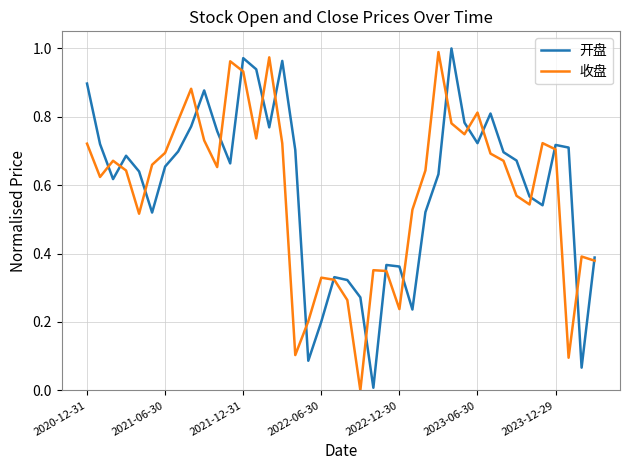

At which category is the sum across all series the highest?

2021-12-31